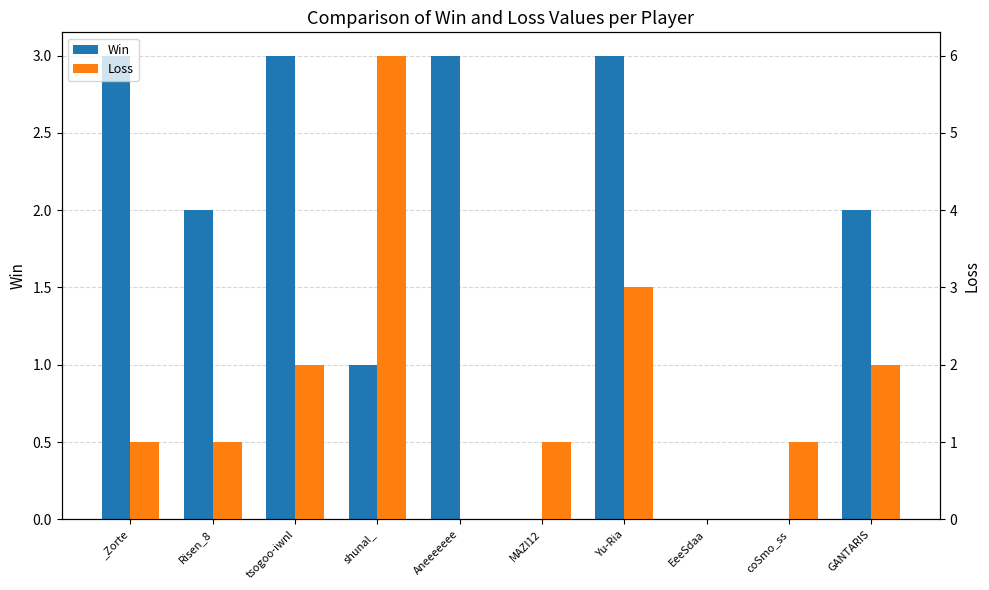

Between MAZI12 and Yu-Ria, which is larger?

Yu-Ria